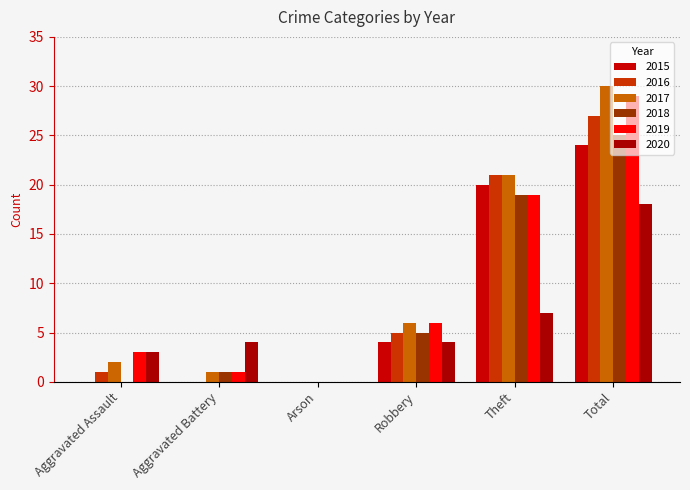

Rank the categories by 2019 value from lowest to highest.

Arson, Aggravated Battery, Aggravated Assault, Robbery, Theft, Total